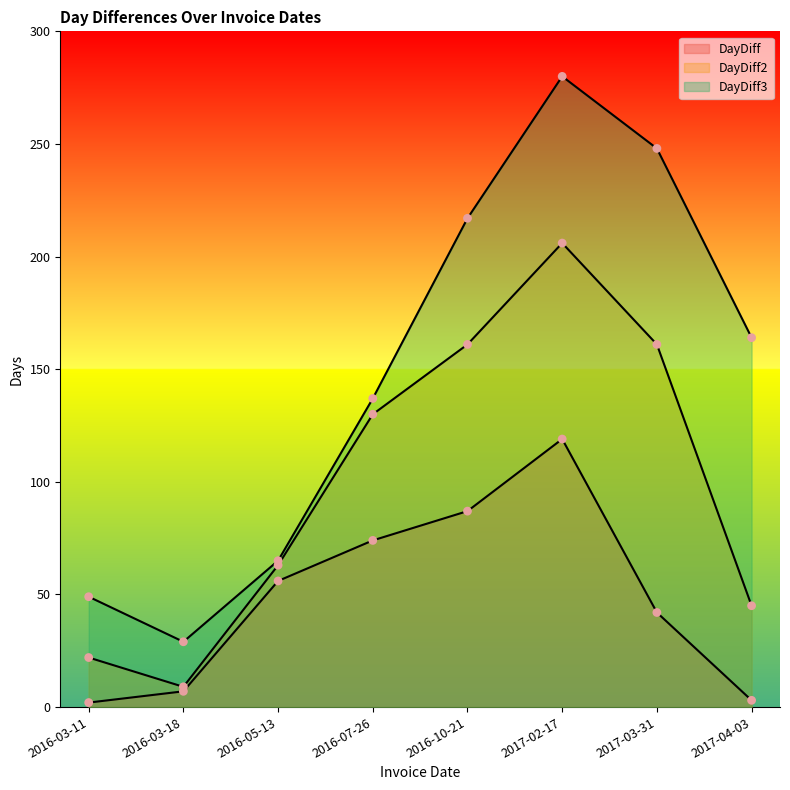

At how many categories does at least one series exceed 129?

5